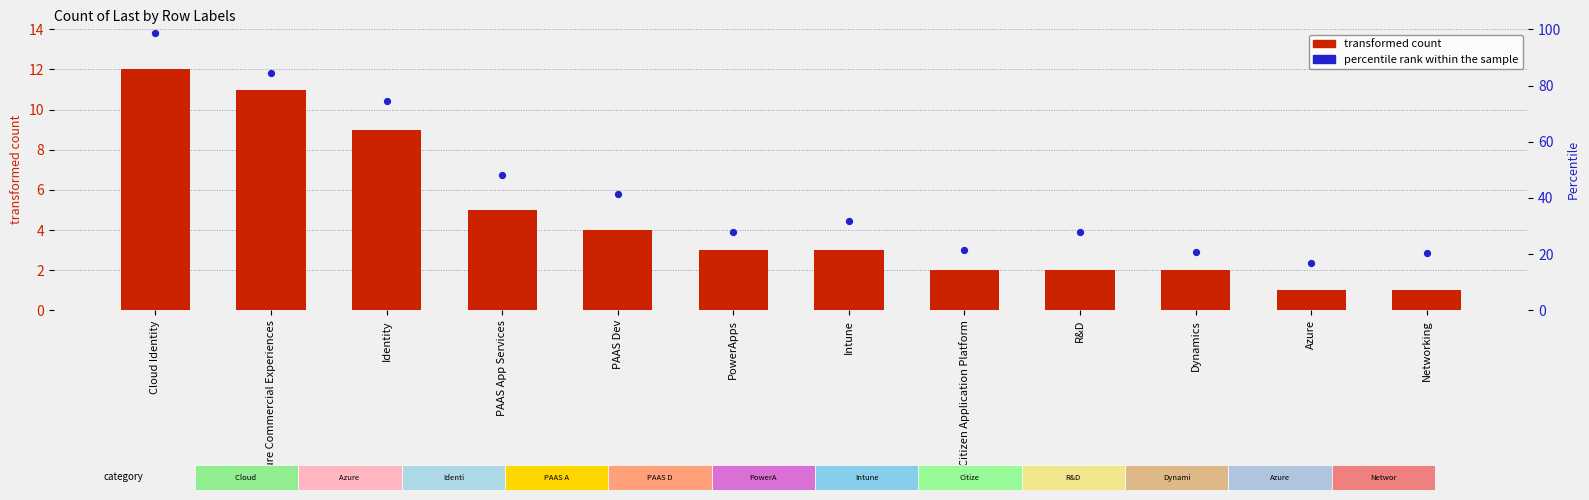

At which category is the sum across all series the highest?

Cloud Identity